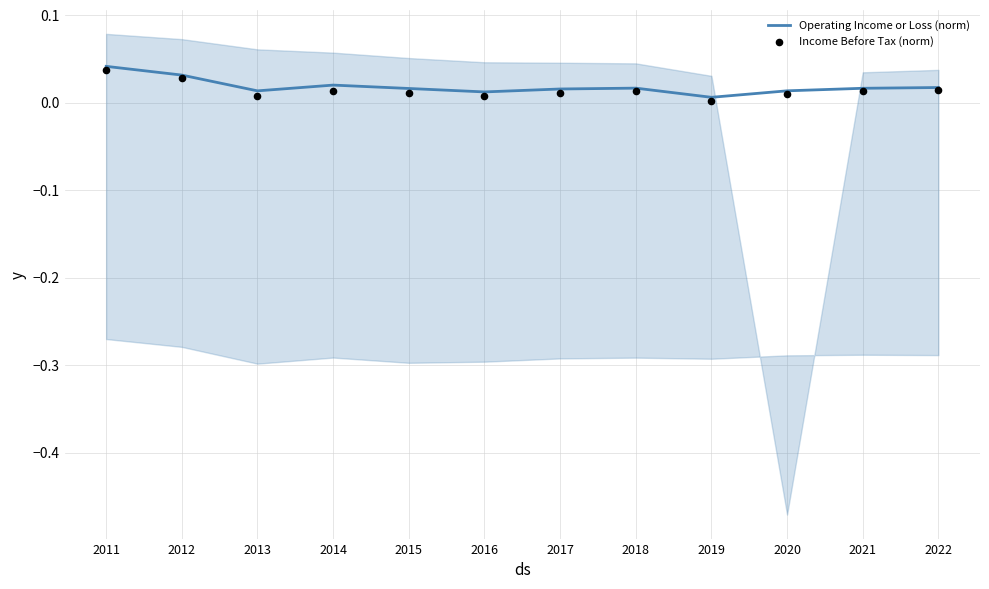

At which category is the sum across all series the highest?

2011